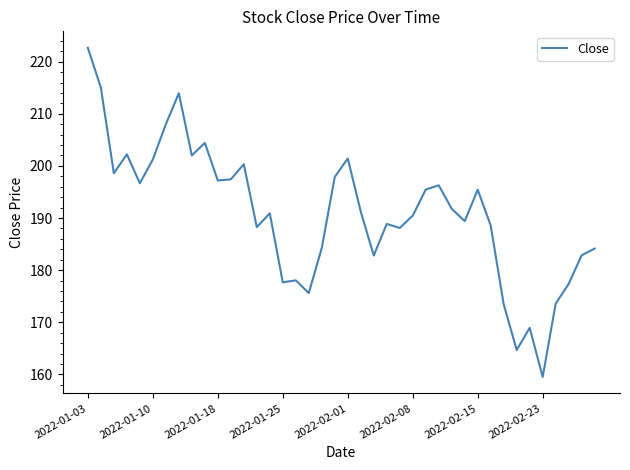

What is the minimum value shown in the chart?

159.5